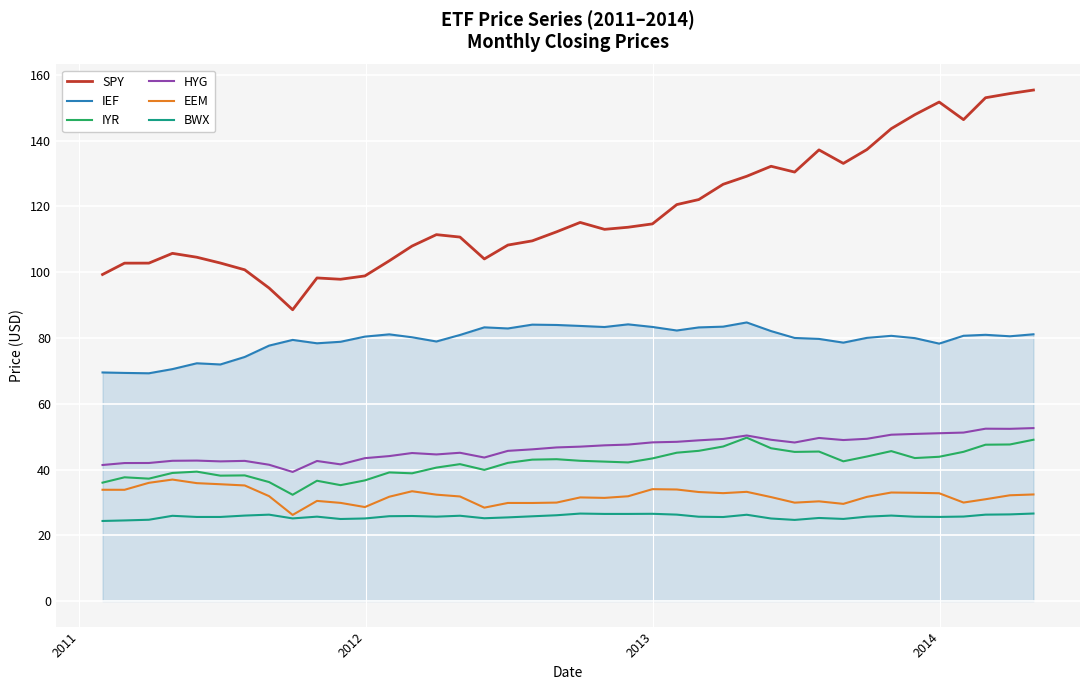

What is the minimum value shown in the chart?

24.4